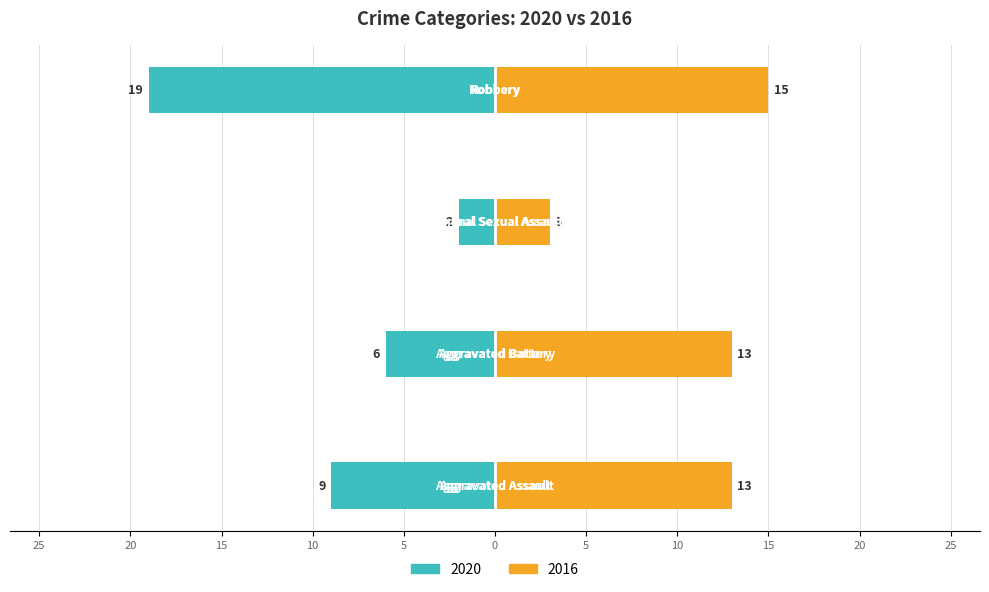

The value of 2020 at Criminal Sexual Assault is -3. True or false?

False